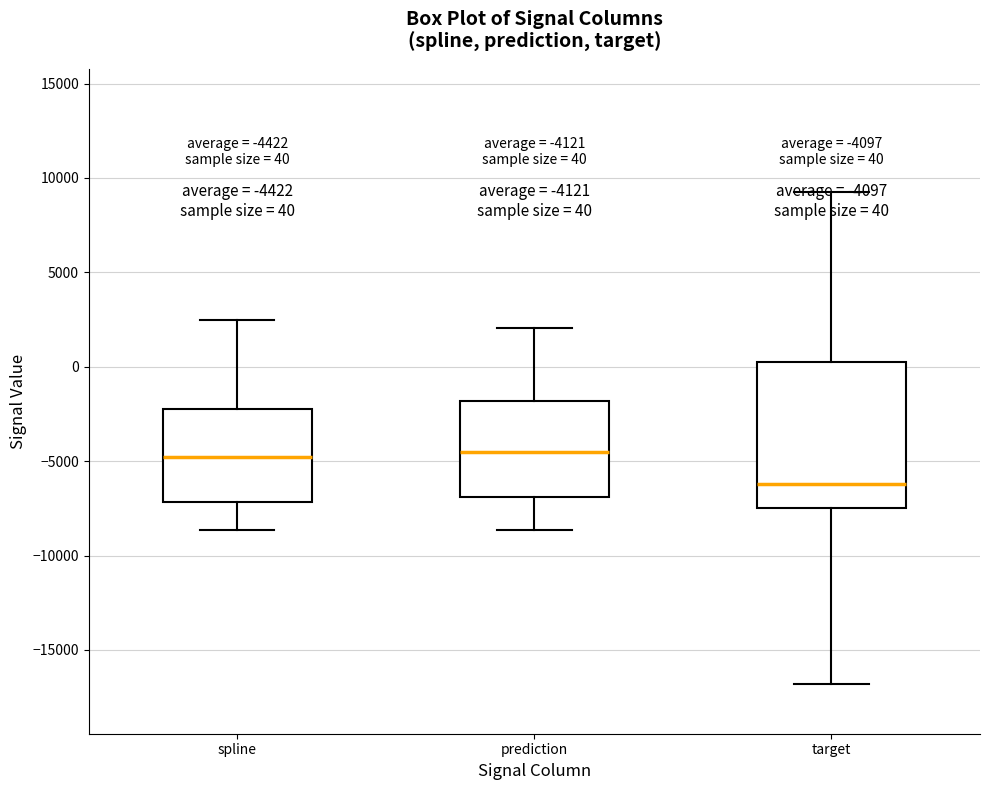

Comparing the boxes themselves (not the whiskers), which one is the tallest?

target